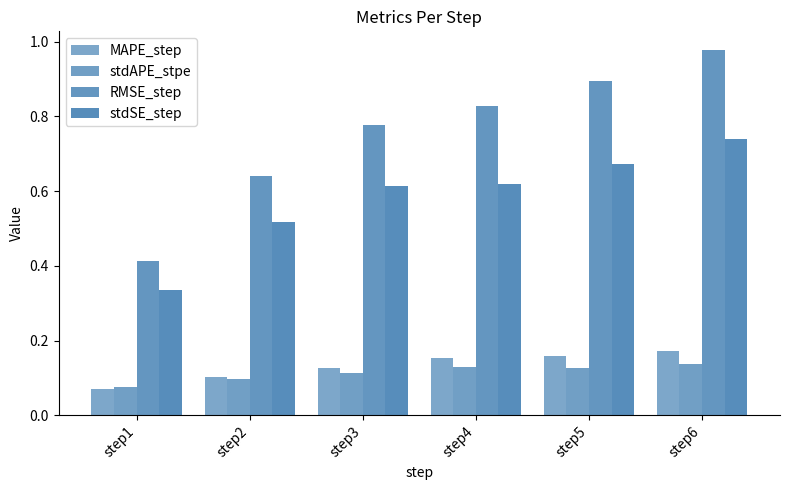

How many bars are there in each group?

4